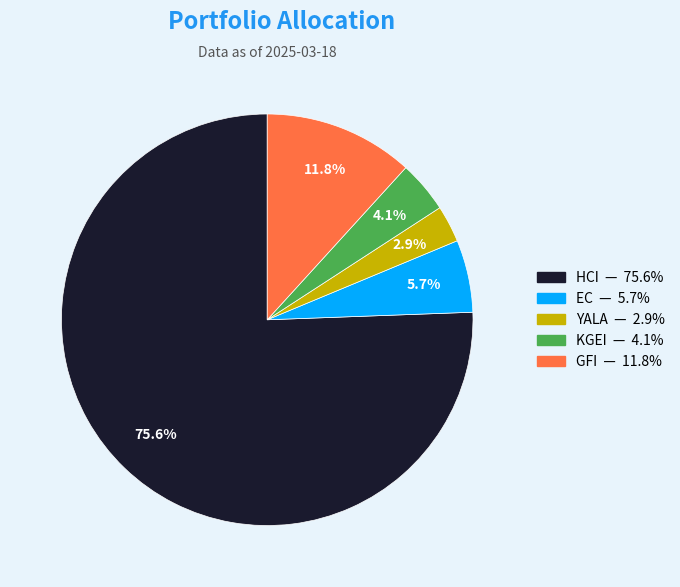

Is there any slice that represents more than half of the pie?

Yes